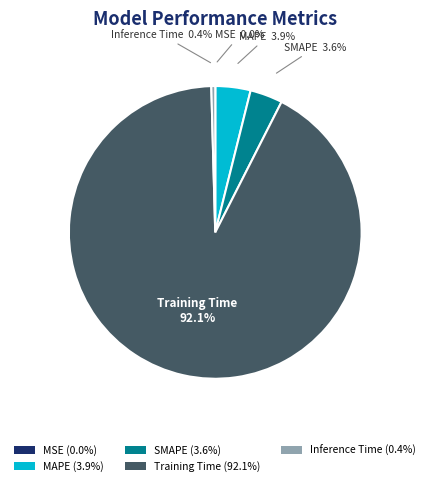

What percentage is the MAPE slice, to the nearest percent?

4%